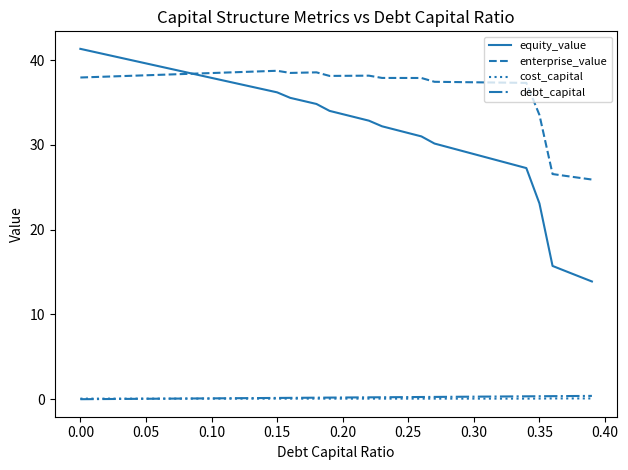

Which series has the largest range (max minus min)?

equity_value